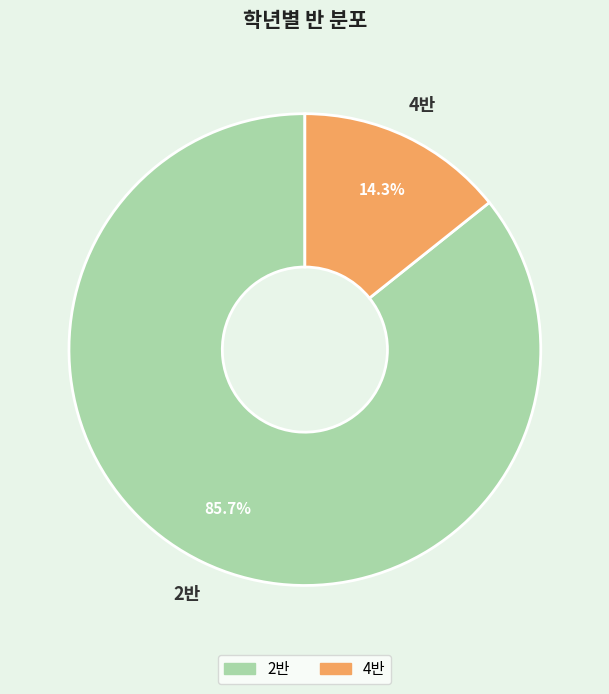

Do 4반 and 2반 together represent more than half of the pie?

Yes